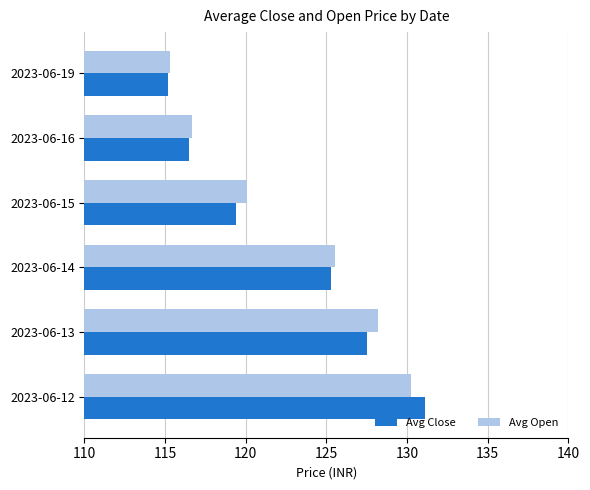

The value of Avg Close at 2023-06-16 is 116.5. True or false?

True